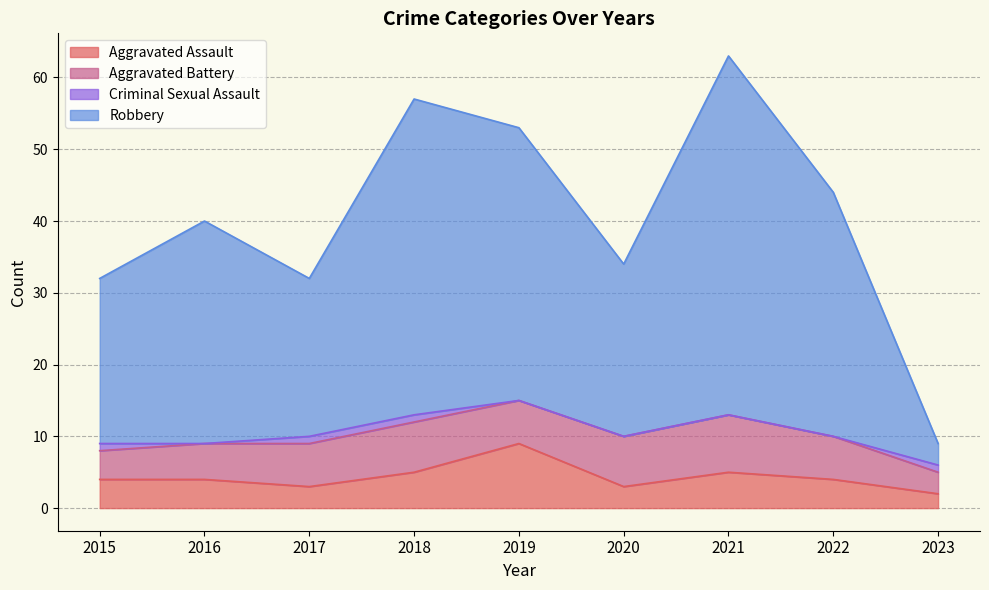

How many lines are shown in the chart?

4